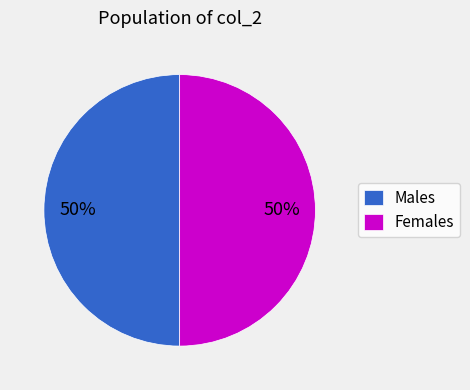

To the nearest percent, what is the difference between the largest and smallest slice percentages?

0%